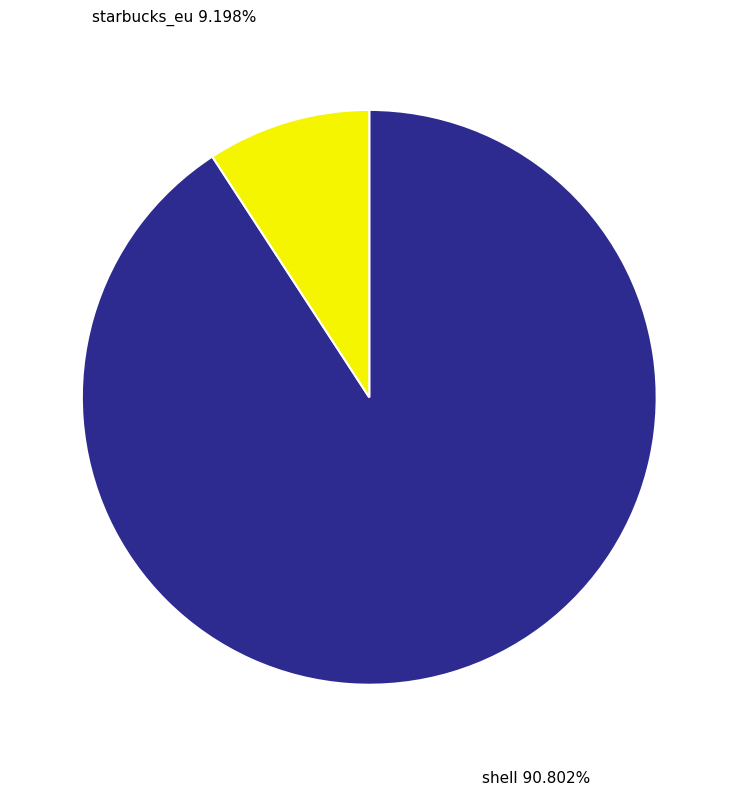

What percentage is the starbucks_eu slice, to the nearest percent?

9%